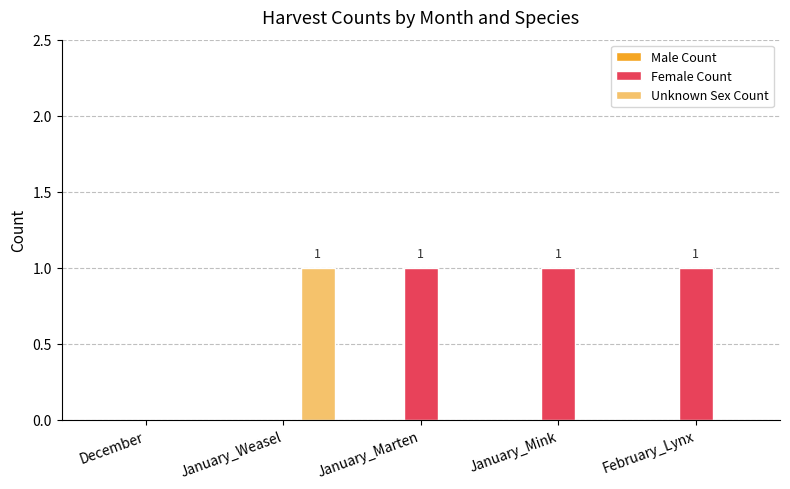

Which series has the largest total across all categories?

Female Count